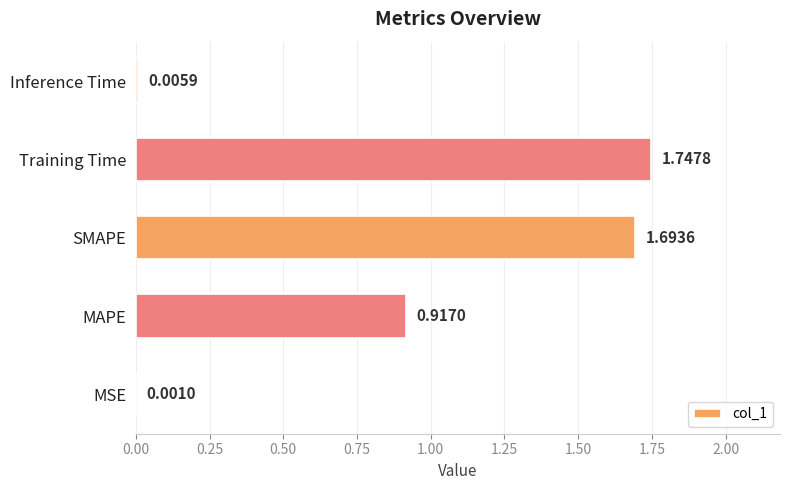

Between MAPE and SMAPE, which is larger?

SMAPE